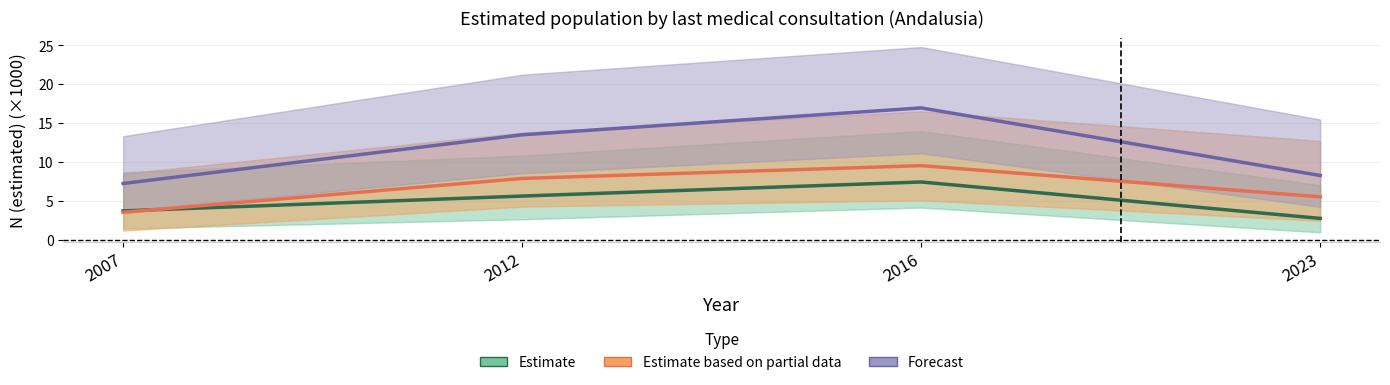

Rank the series by their maximum value, from lowest to highest.

Estimate, Estimate based on partial data, Forecast